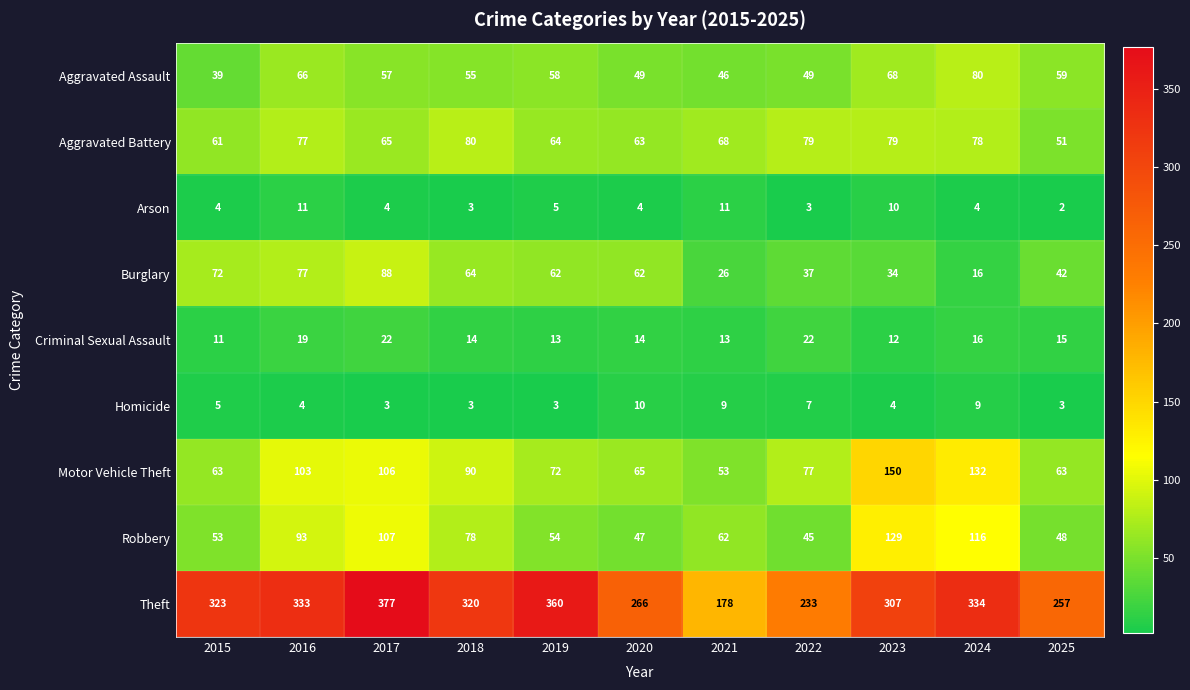

The value of Theft at 2015 is 323. True or false?

True